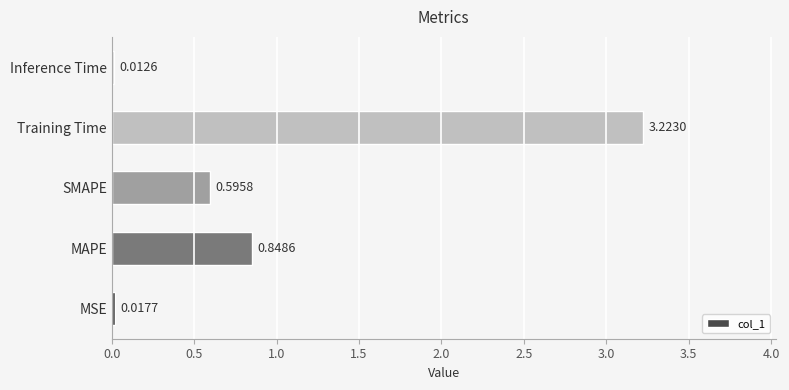

What is the average value?

0.9